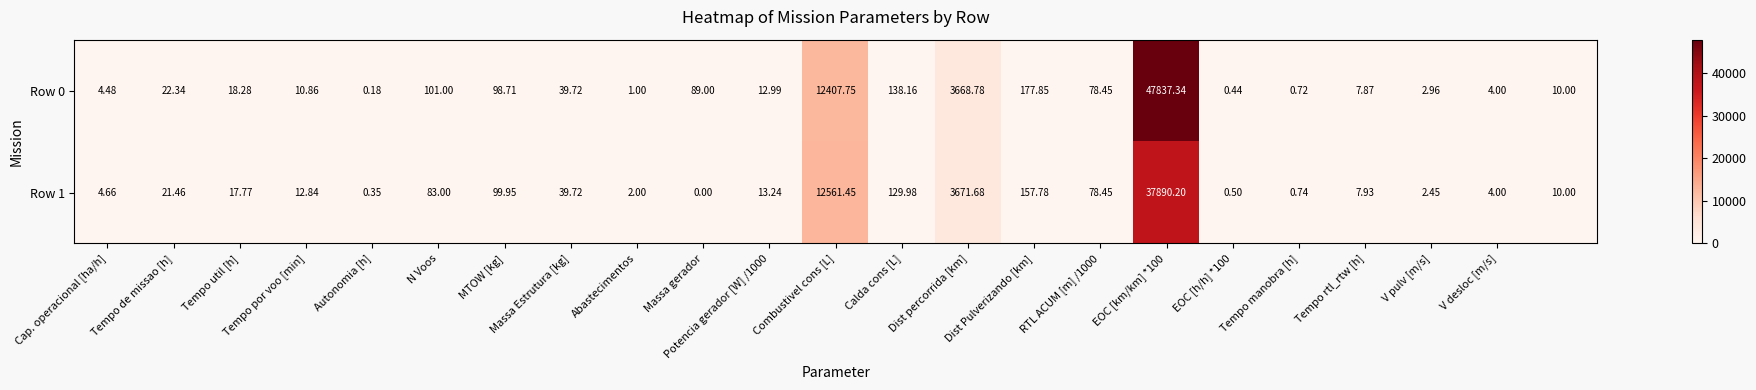

Which label corresponds to the smallest value in the chart?

Massa gerador